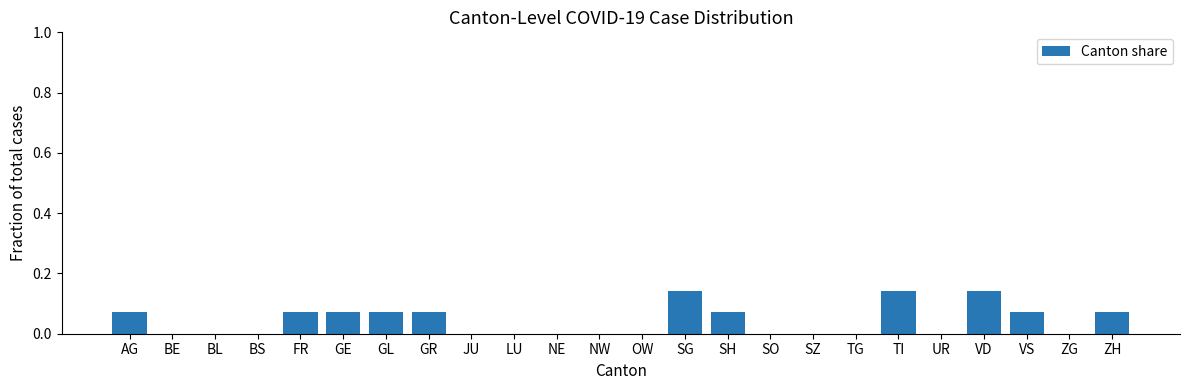

What is the sum of all values?

1.0